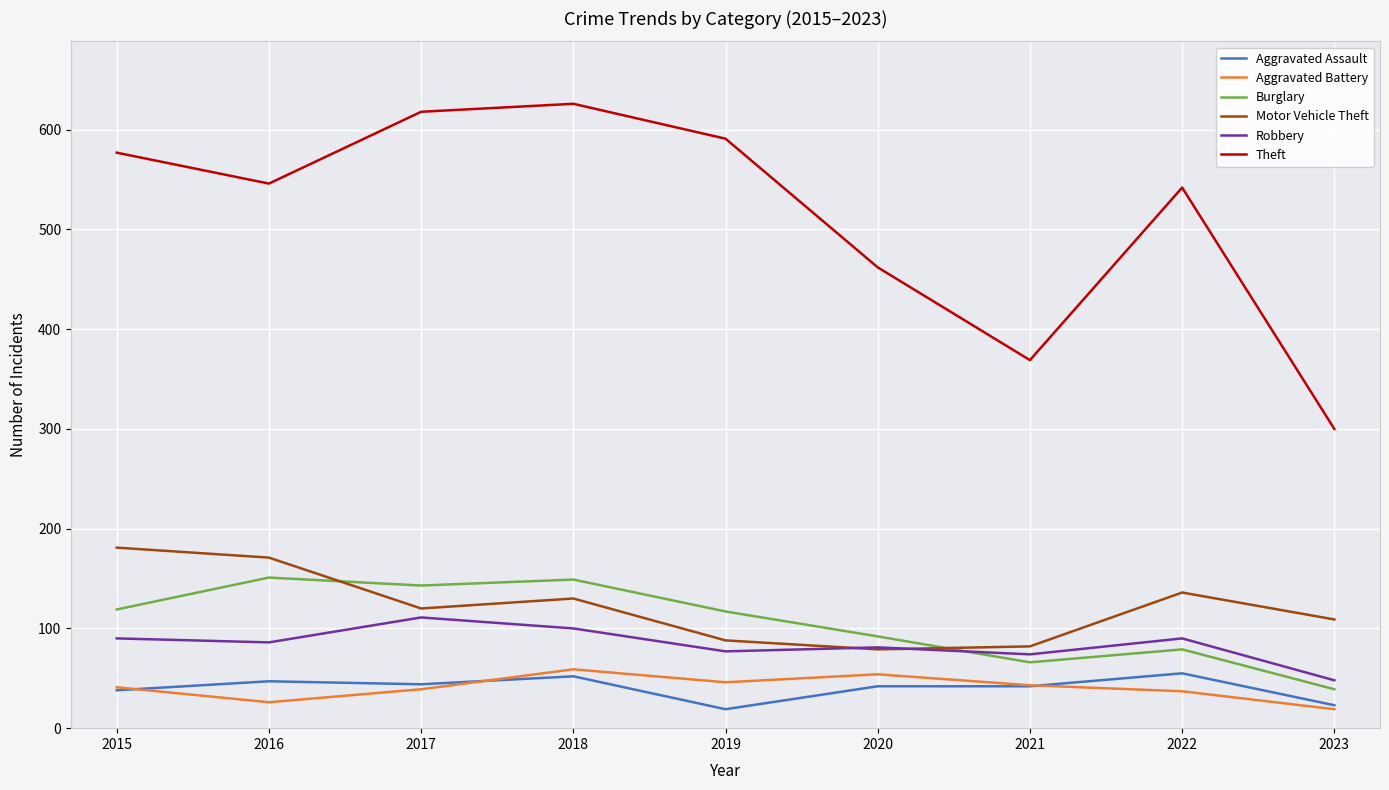

True or false: Theft and Aggravated Battery cross at least once.

False